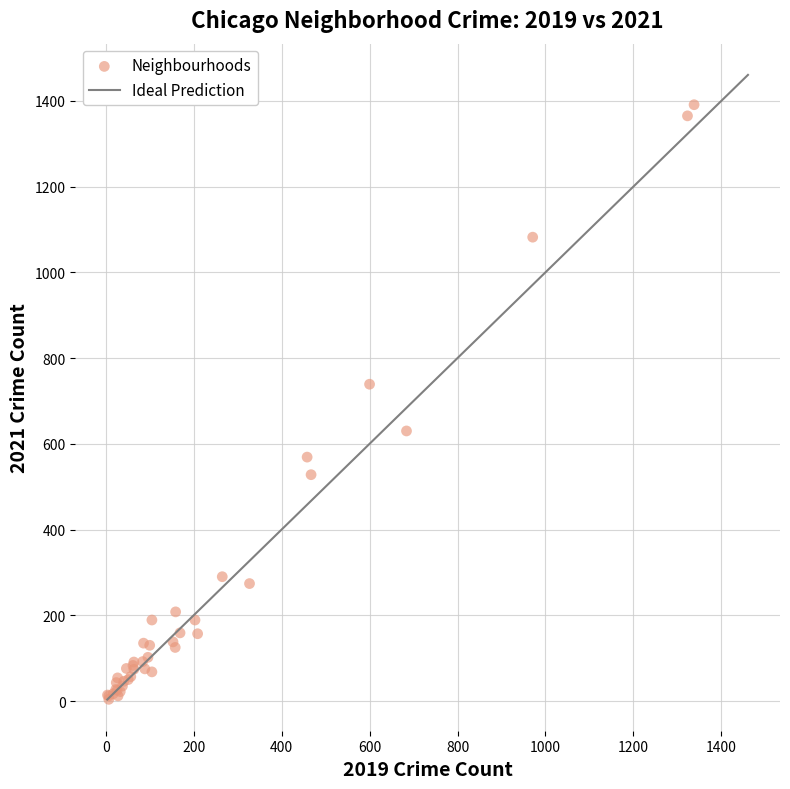

What Y value in the scatter plot is closest to 697?

739